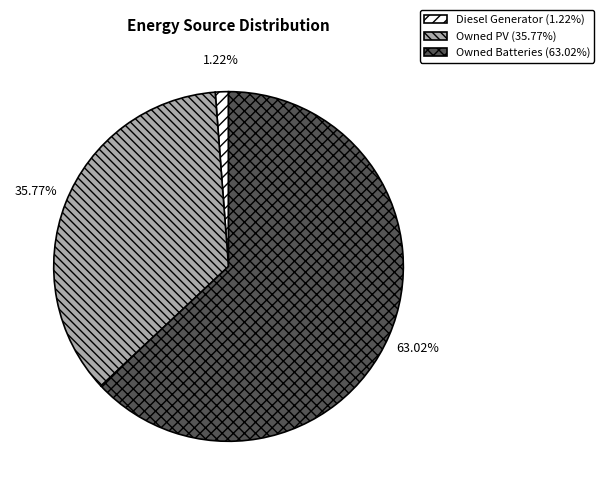

Count the number of slices in the pie.

3